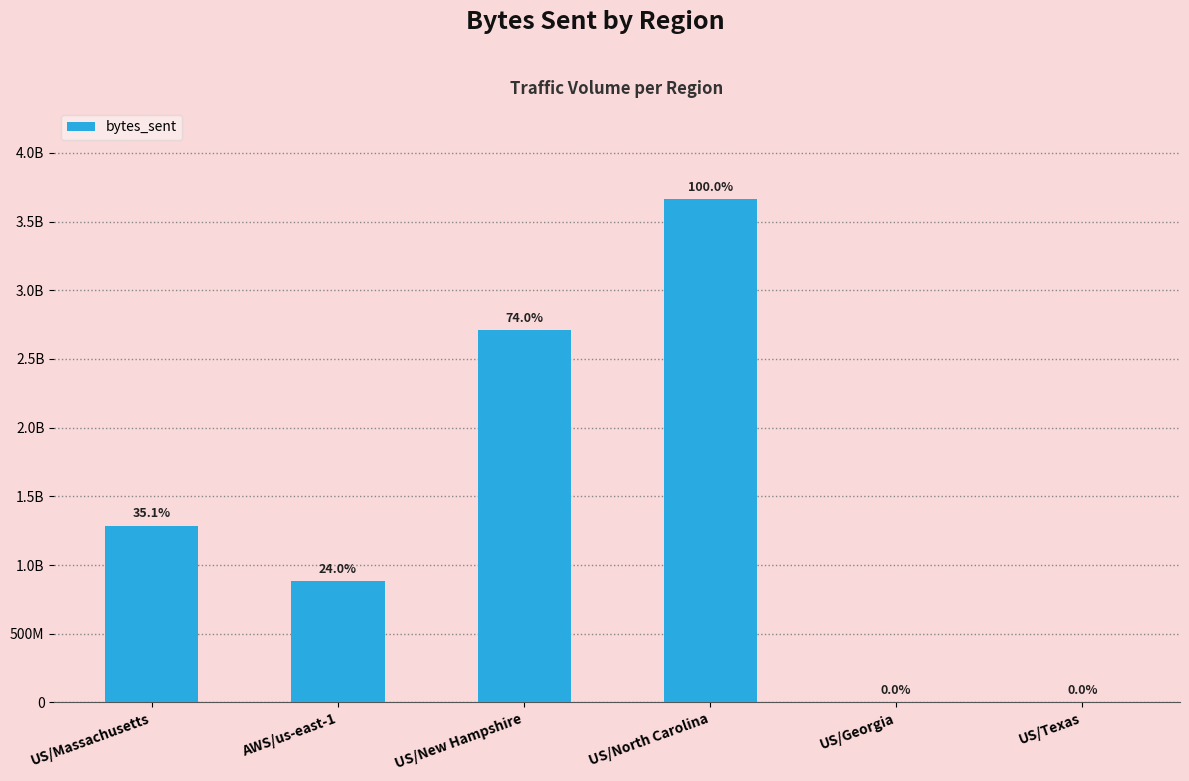

Are the bars horizontal?

No